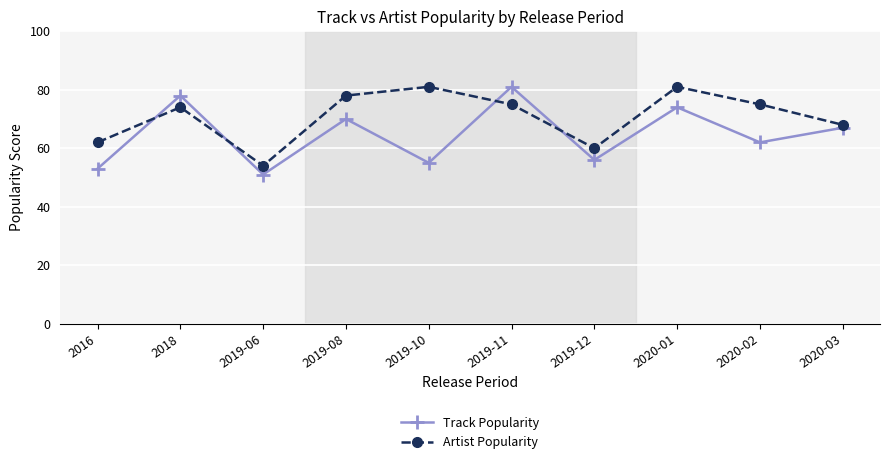

Rank the series at 2020-02 from lowest to highest value.

Track Popularity, Artist Popularity